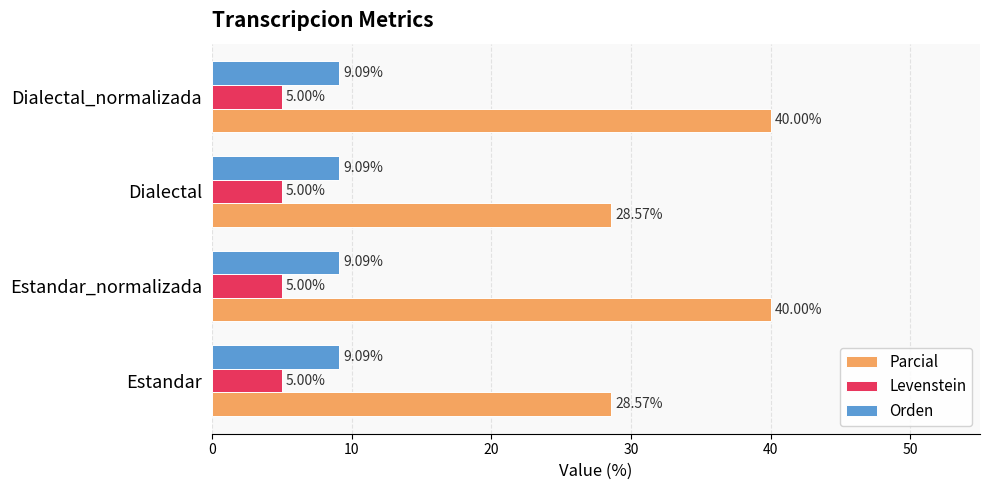

Which series has the largest range (max minus min)?

Parcial